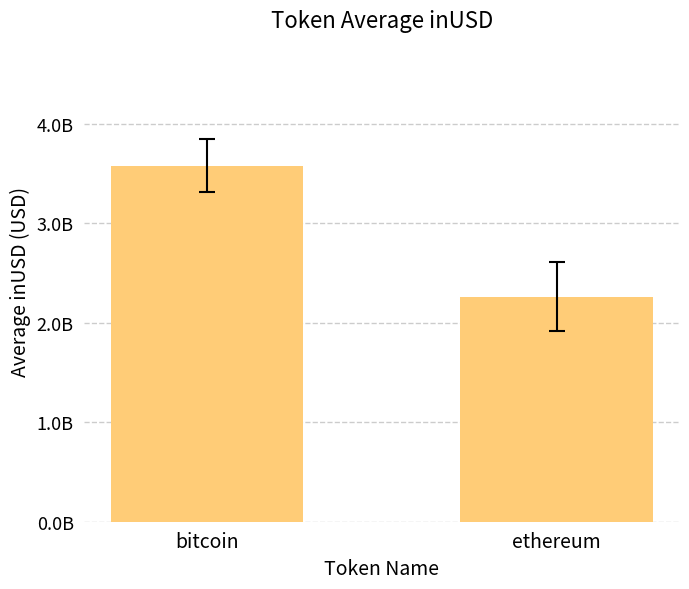

What position from the left is bitcoin?

1